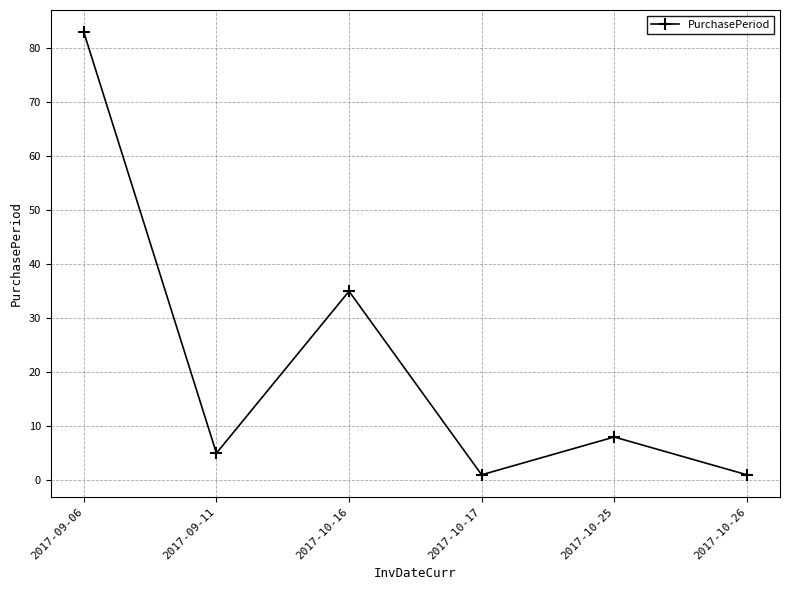

Where is the first local minimum?

2017-09-11